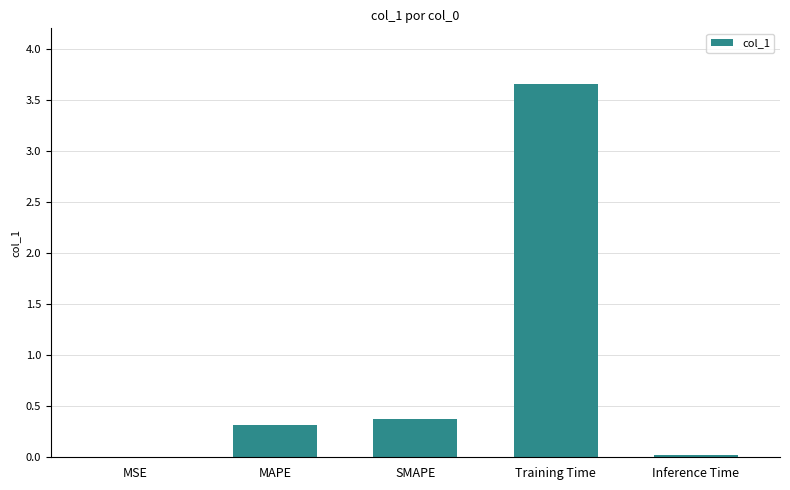

Are the bars grouped side by side (vs. stacked)?

No